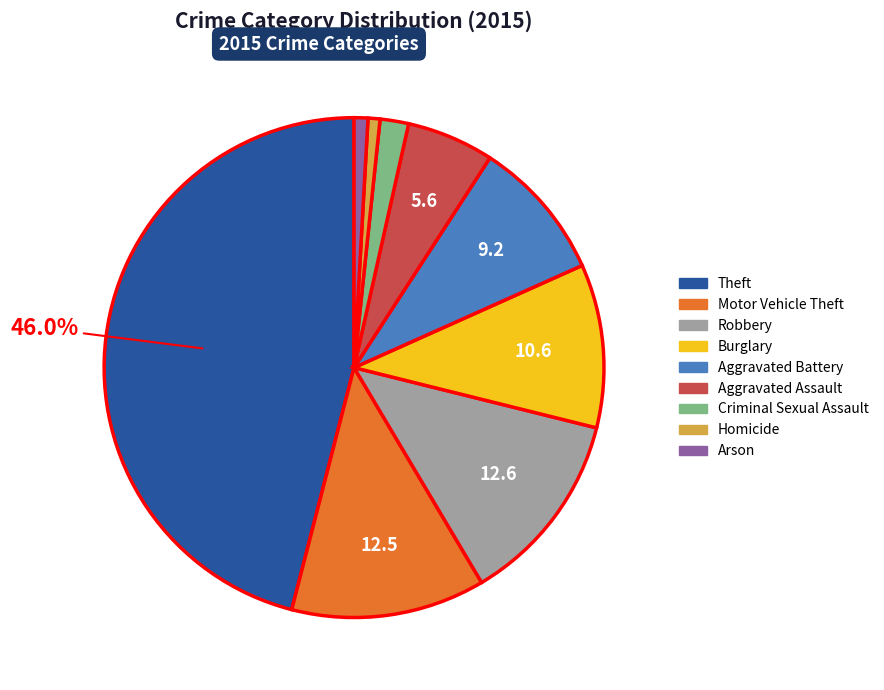

Is the sum of Aggravated Assault and Criminal Sexual Assault greater than half?

No